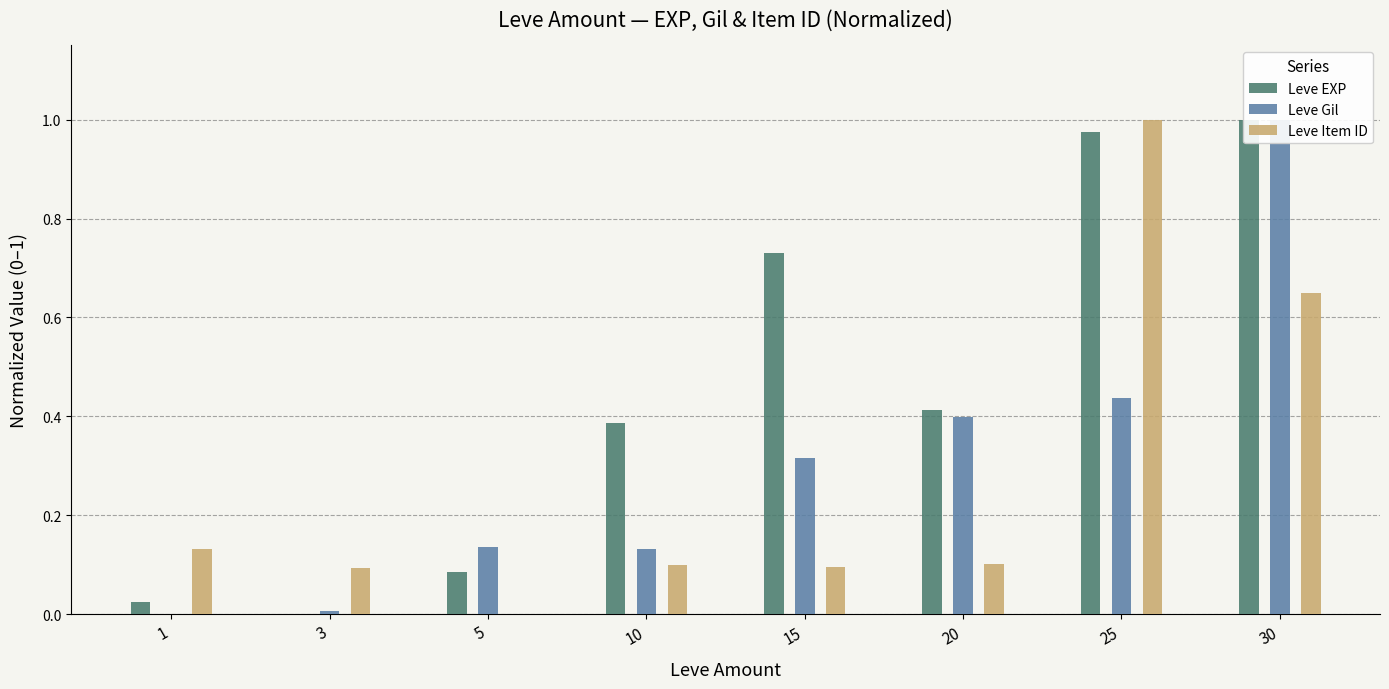

Which series has the largest total across all categories?

Leve EXP